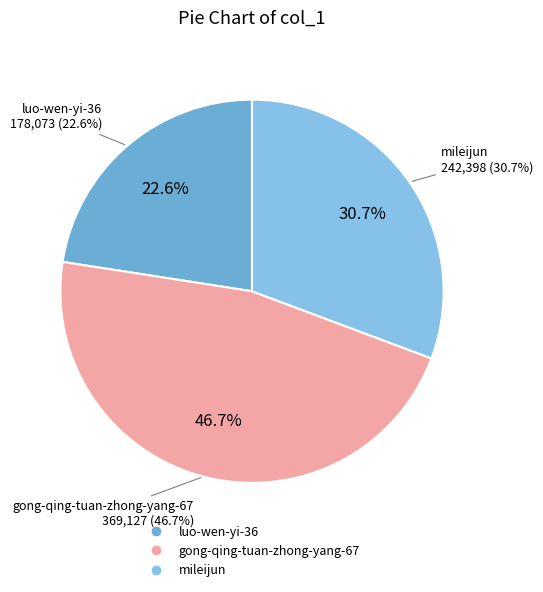

To the nearest percent, what is the average slice percentage?

33%